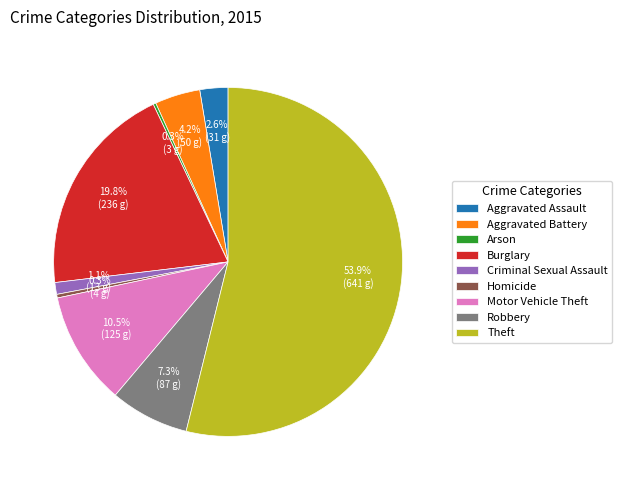

Does any single category account for the majority?

Yes